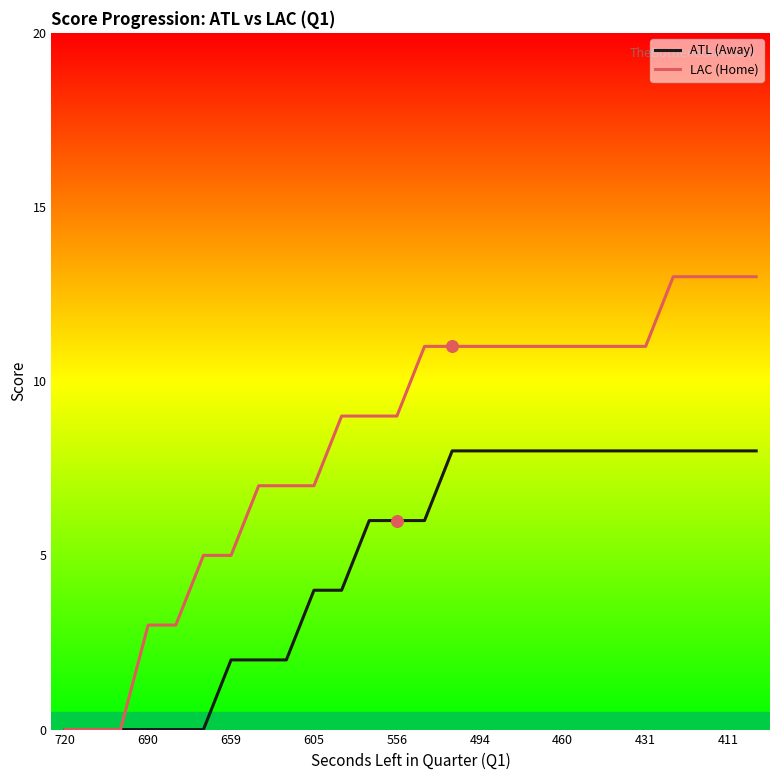

What is the maximum value shown in the chart?

13